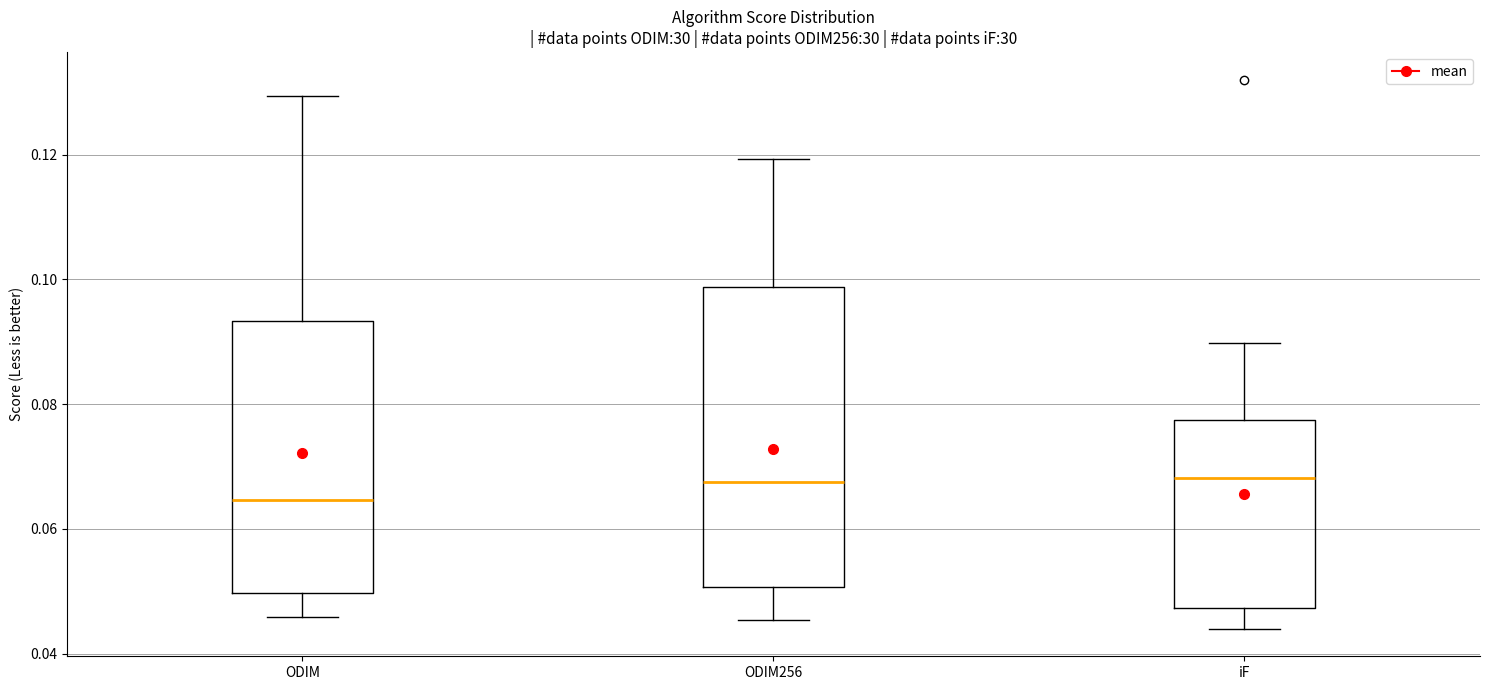

Comparing the boxes themselves (not the whiskers), which one is the tallest?

ODIM256